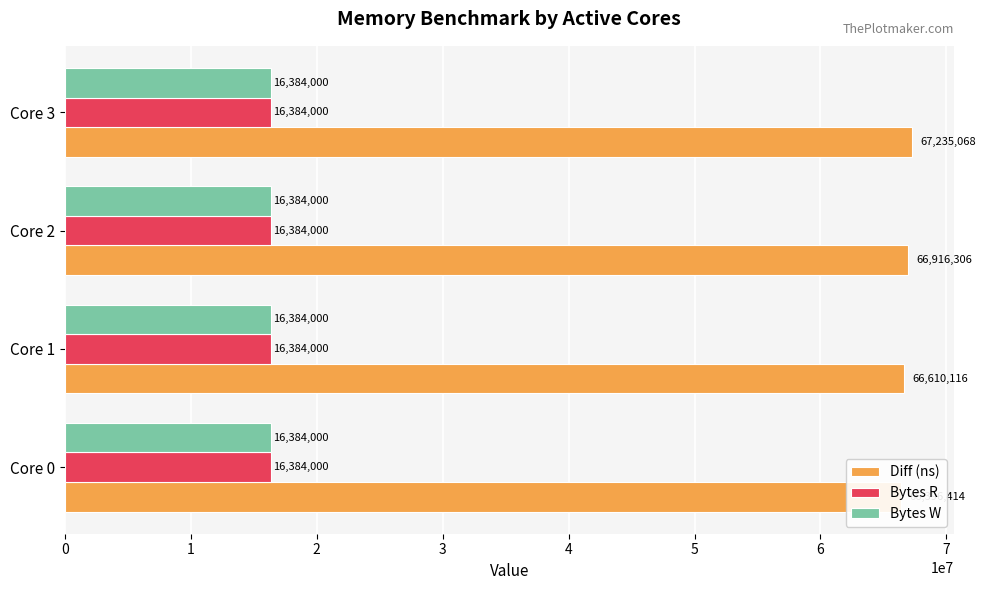

Which series changed the most between 0 and 1?

Diff (ns)